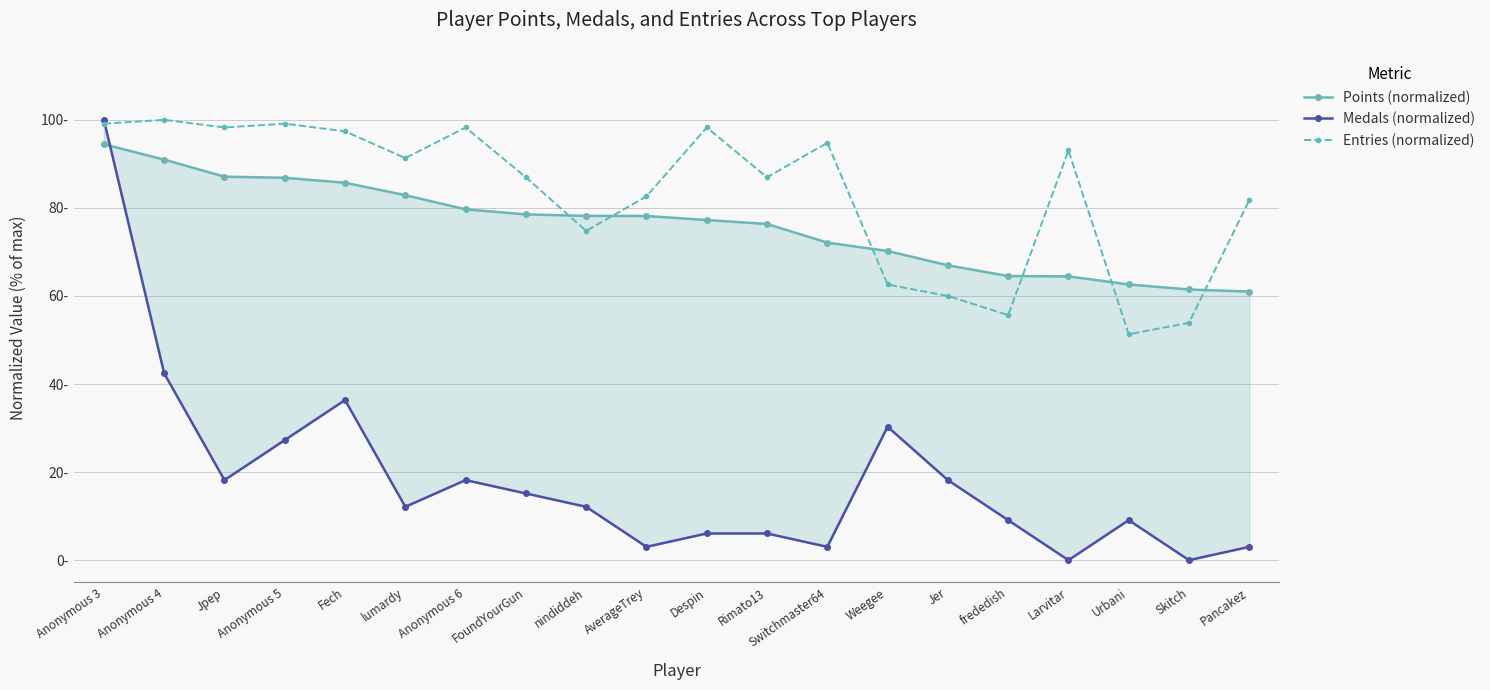

What is the value of the Points (normalized) point at the 3rd from the left?

87.1